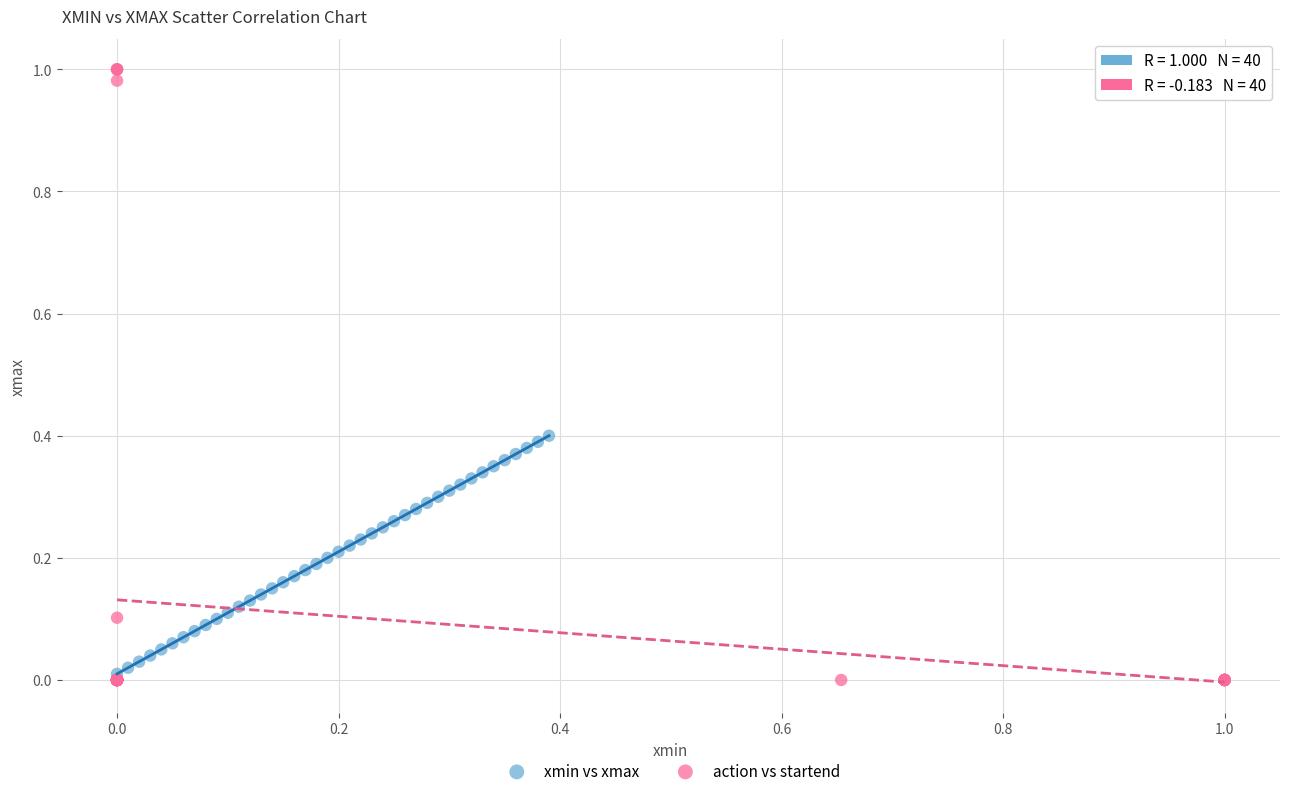

Which series has the widest spread of Y values?

action vs startend